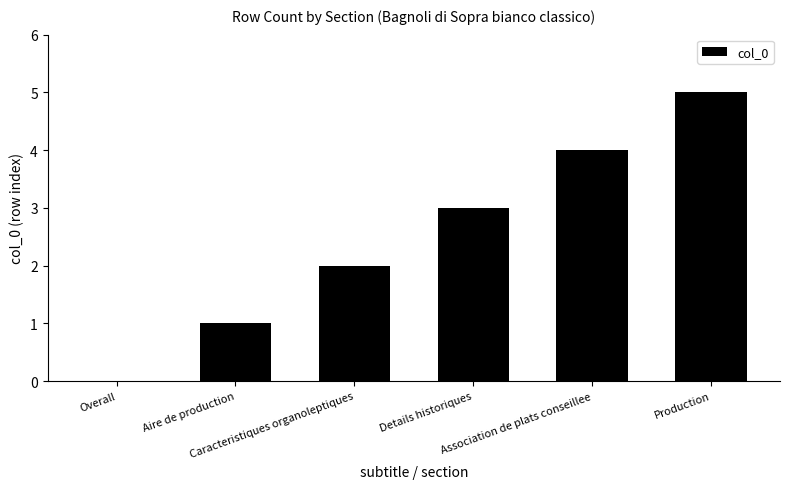

What is the greatest value displayed?

5